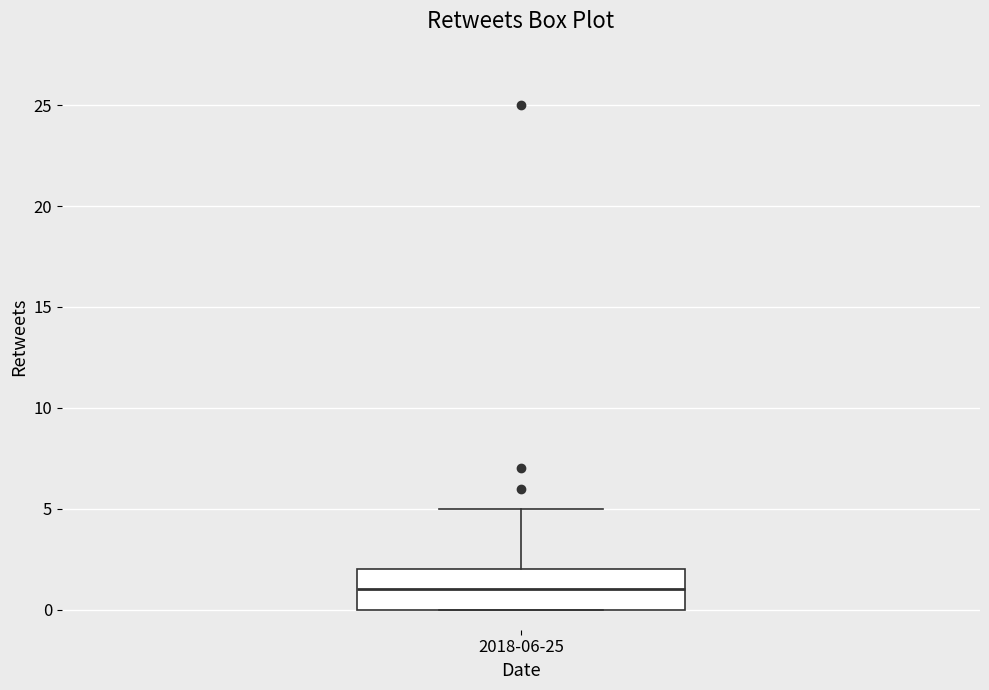

Transcribe this box plot: give where the median line is, the range the box spans, and where the two whiskers end, as read against the y-axis. The values are not printed on the chart, so give them approximately, as read against the axis.

median 1, box 0 to 2, whiskers 0 to 5